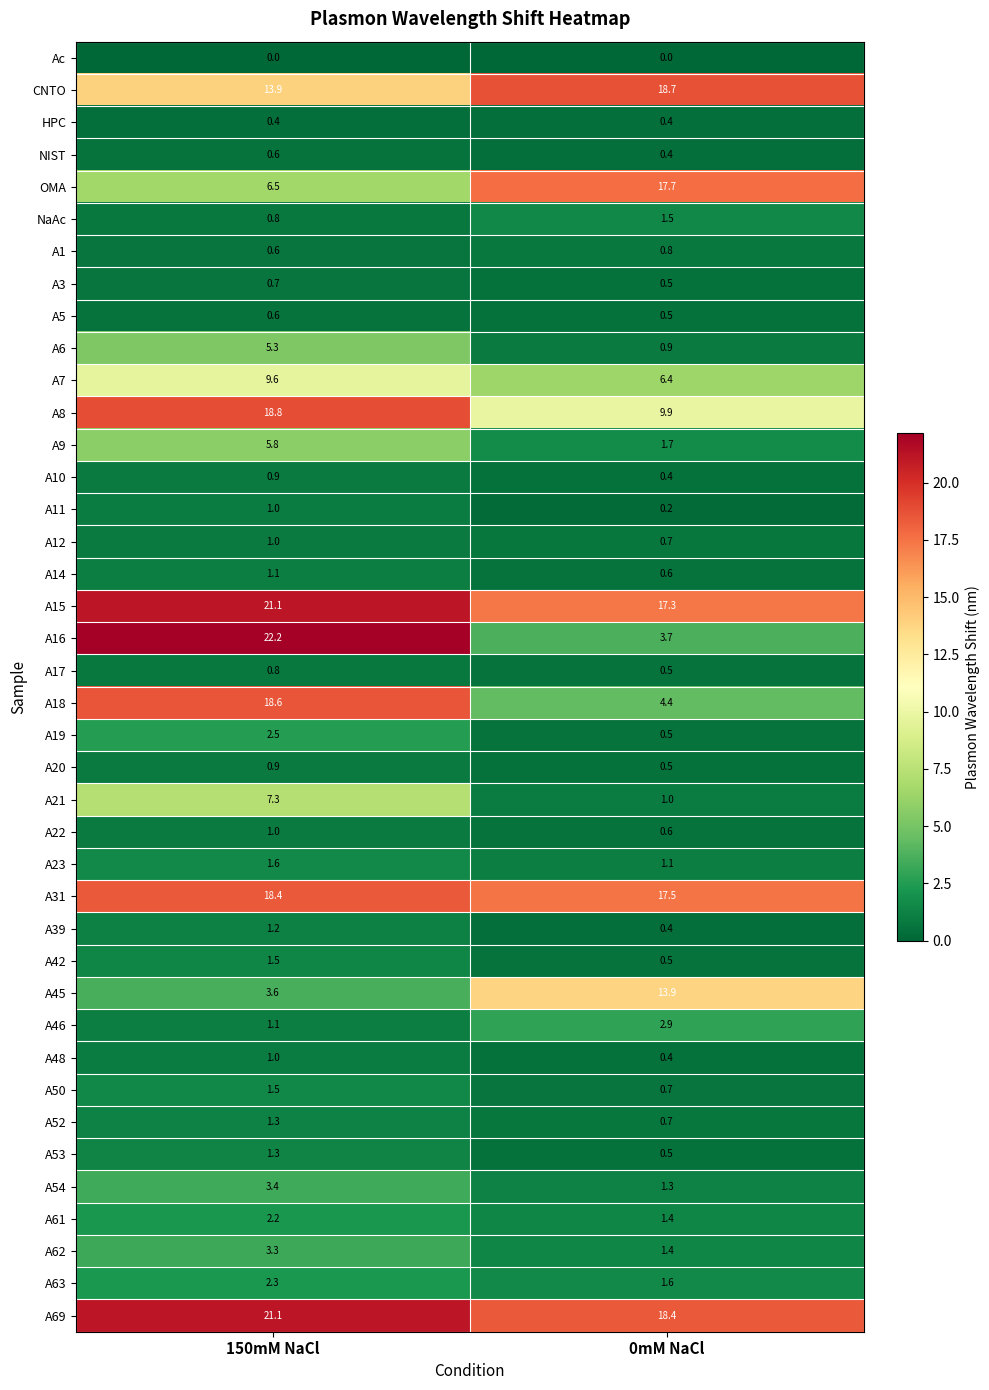

List the labels in order of A9 value, smallest first.

0mM NaCl, 150mM NaCl